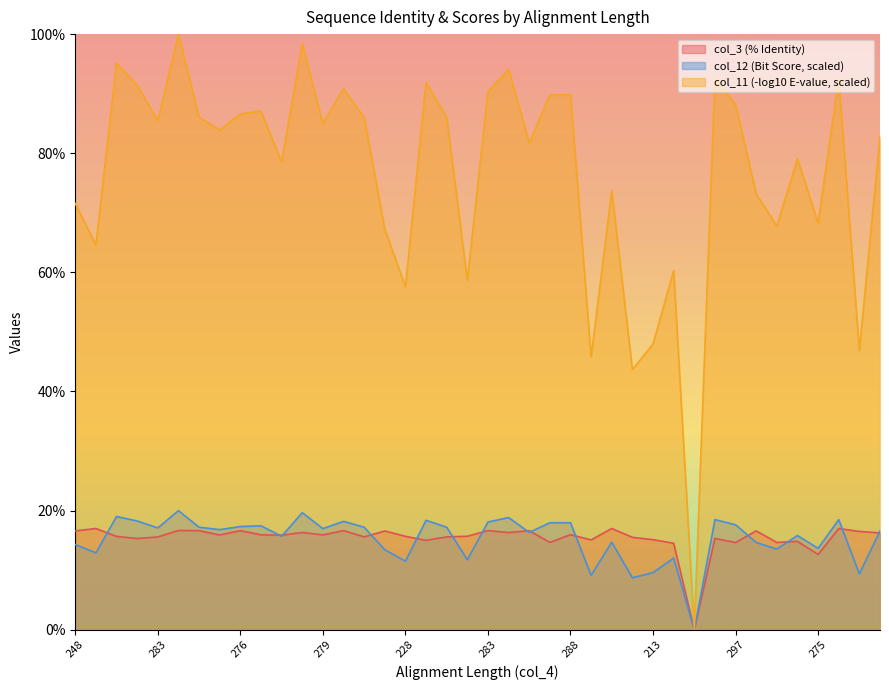

How many categories are shown in the chart?

40